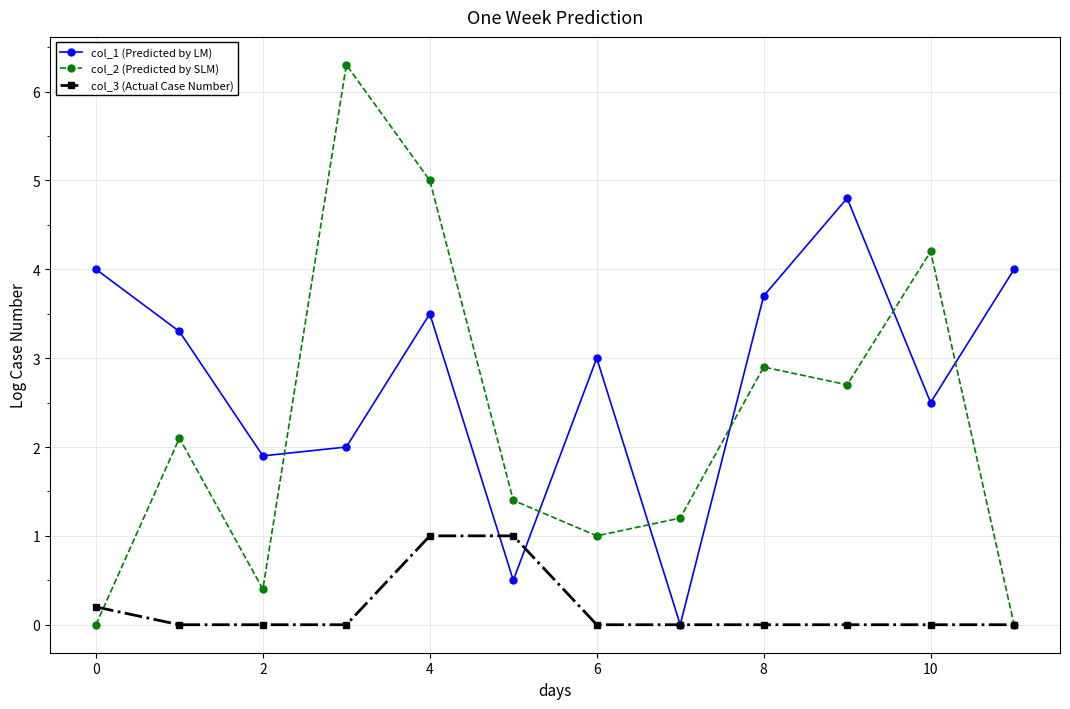

Which series has the largest range (max minus min)?

col_2 (Predicted by SLM)